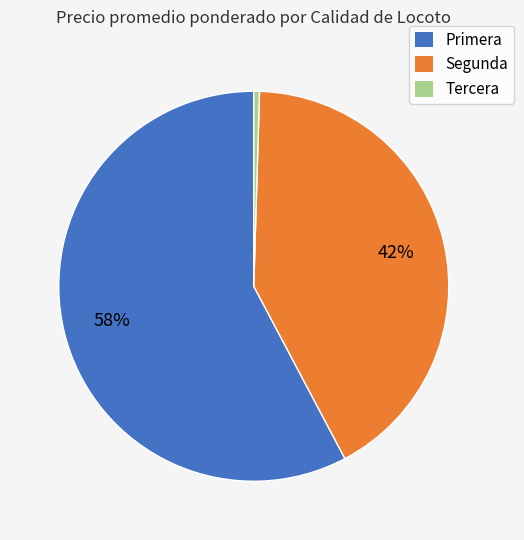

True or false: Tercera accounts for 0% of the total.

True